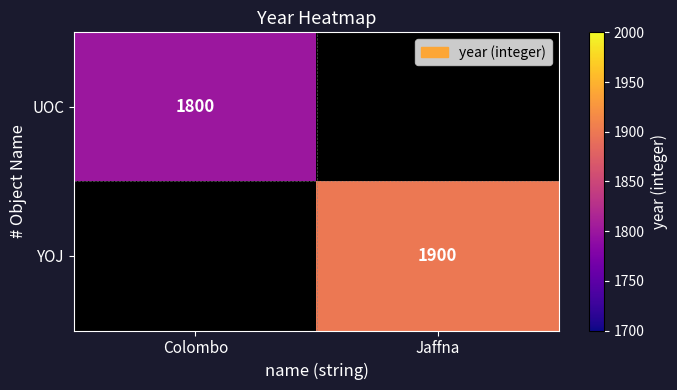

The value of YOJ at Jaffna is 2795. True or false?

False